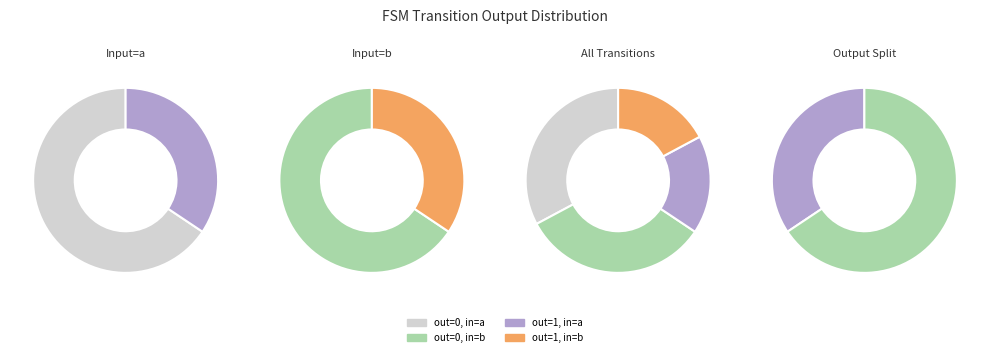

Does output_0_input_a account for over 50% of the chart?

No